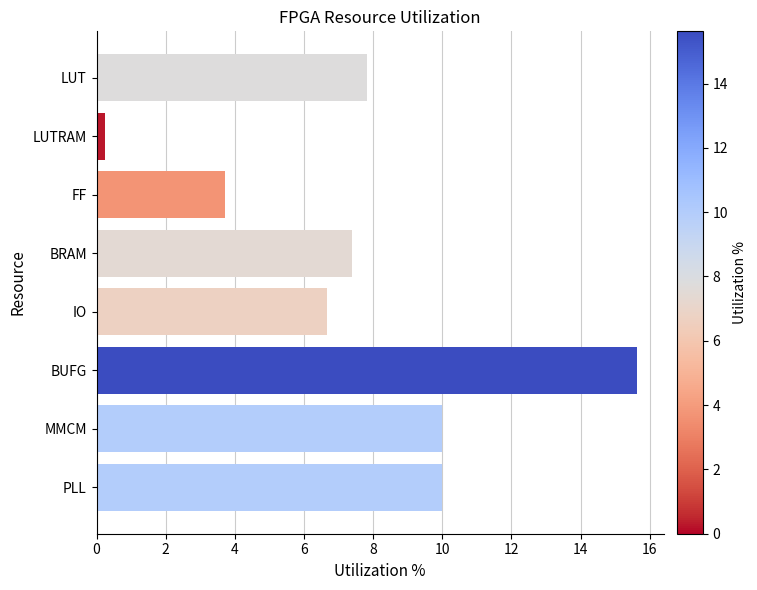

What is the sum of all values?

61.5